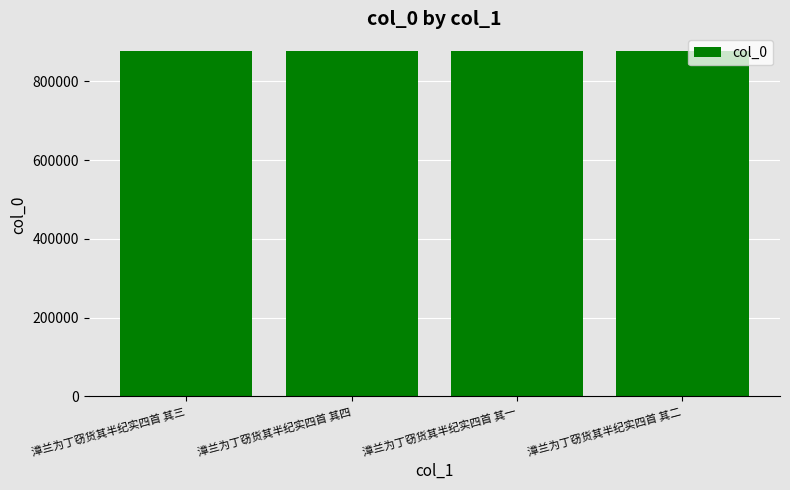

Is it true that the value at 漳兰为丁窃货其半纪实四首 其一 is 877989?

True